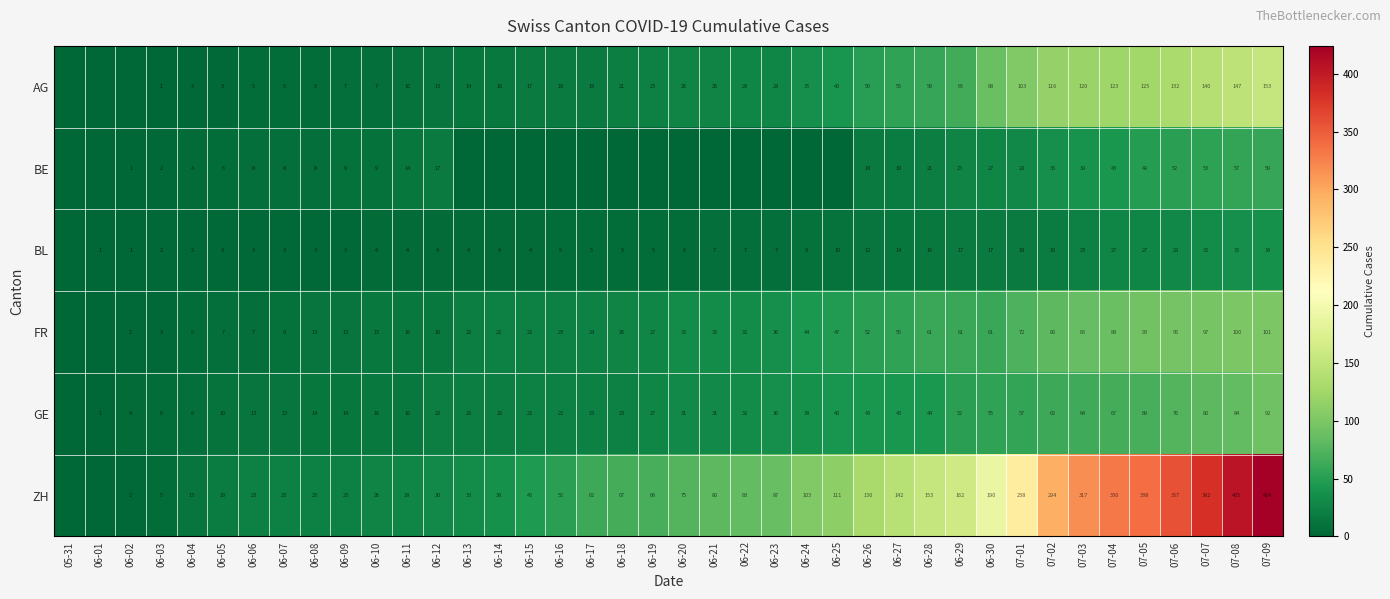

At 06-07, list the series in order from smallest to largest.

BL, AG, BE, FR, GE, ZH